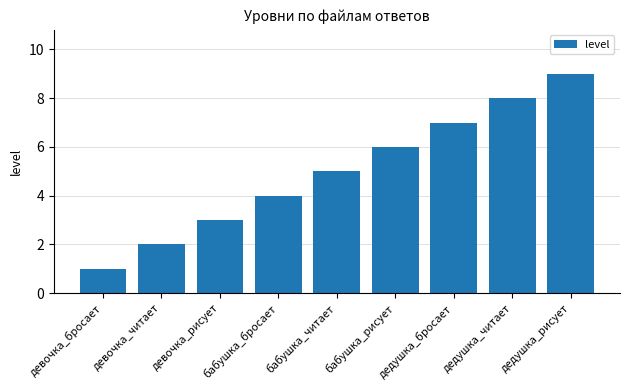

How many values are between 3 and 7?

5